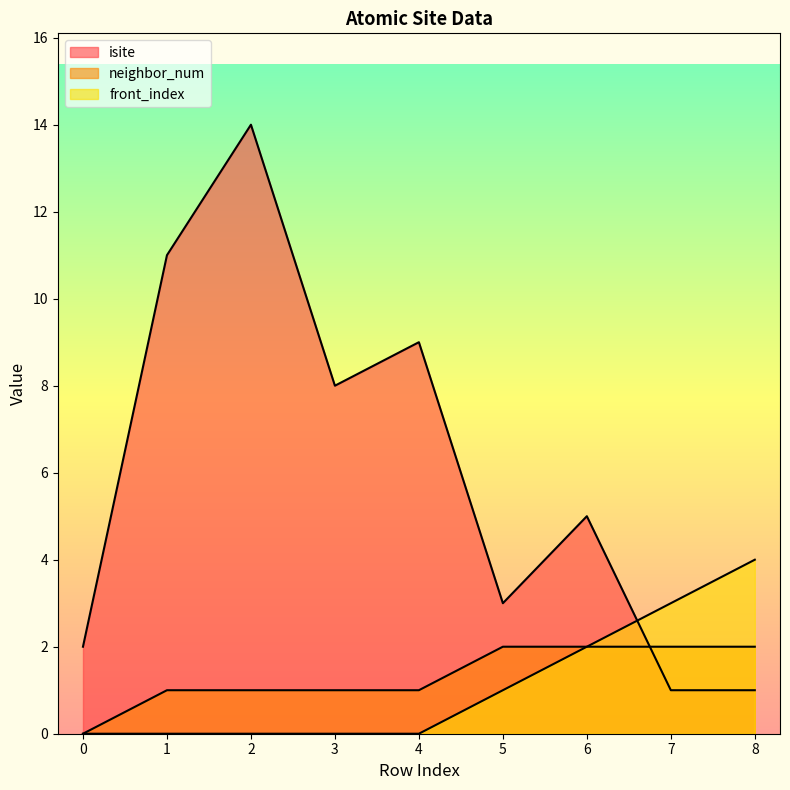

Which series has the widest spread of values?

isite